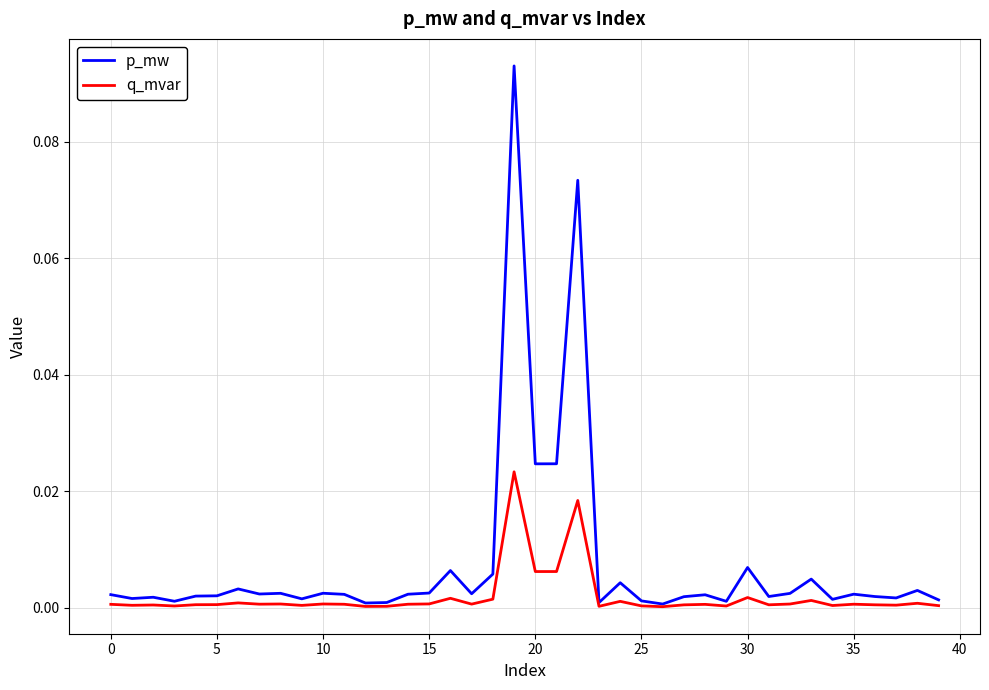

Which series has the widest spread of values?

p_mw